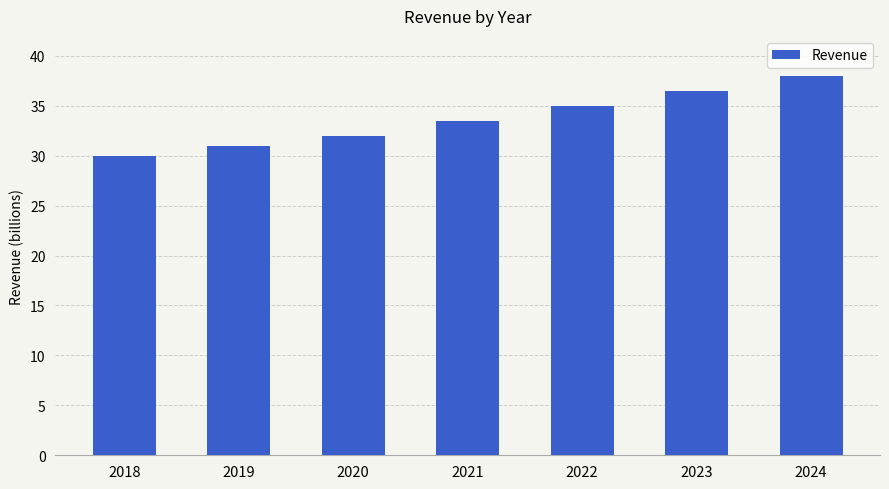

What is the value of the 7th bar from the left?

38.0